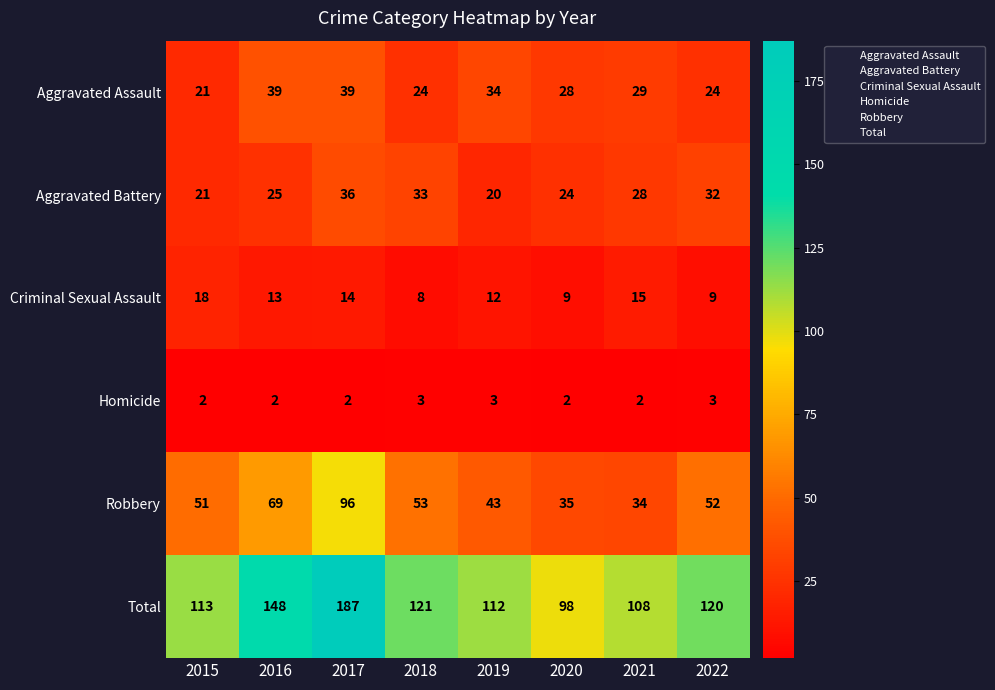

Count the number of data series in this chart.

6